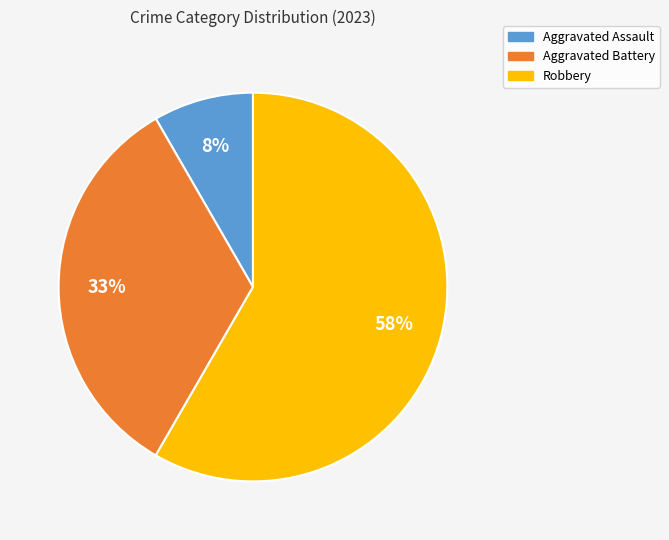

How many slices are in this pie chart?

3